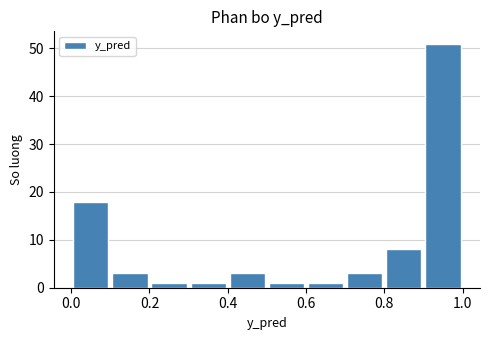

Which range on the x-axis has the tallest bar?

0.9 to 1.0